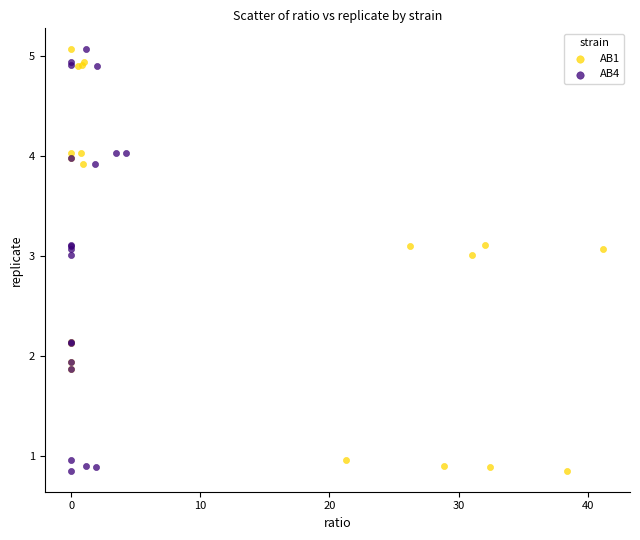

What are all the series names shown in the legend?

AB1, AB4